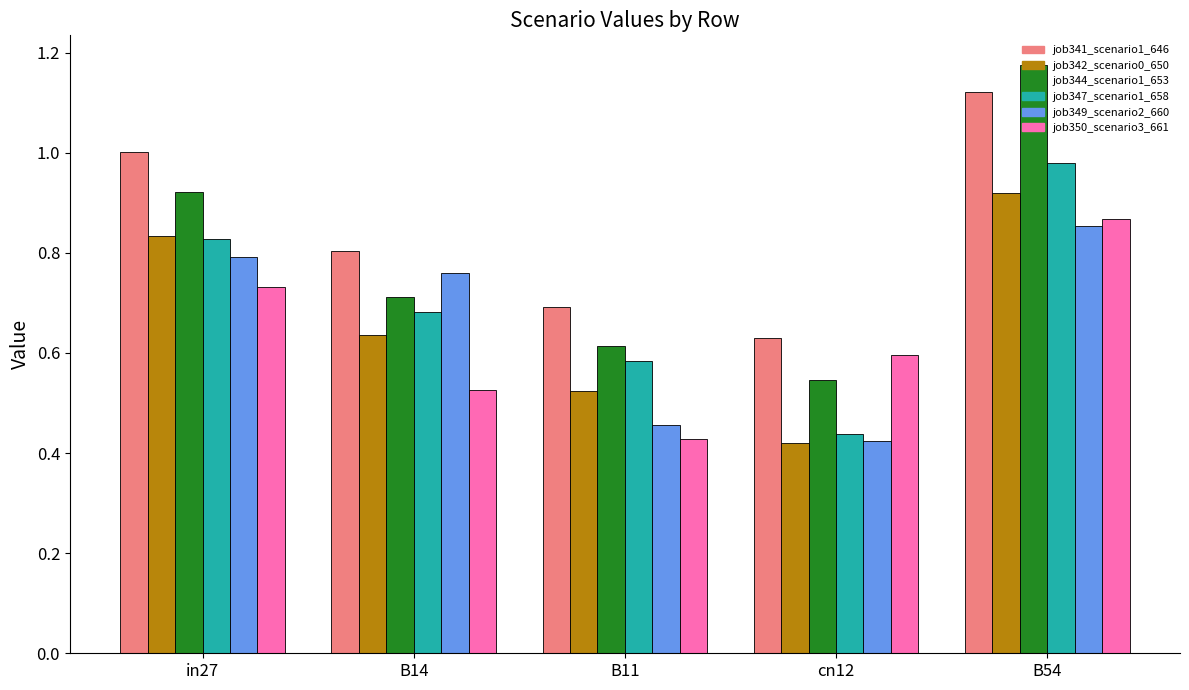

Does the chart contain any negative values?

No